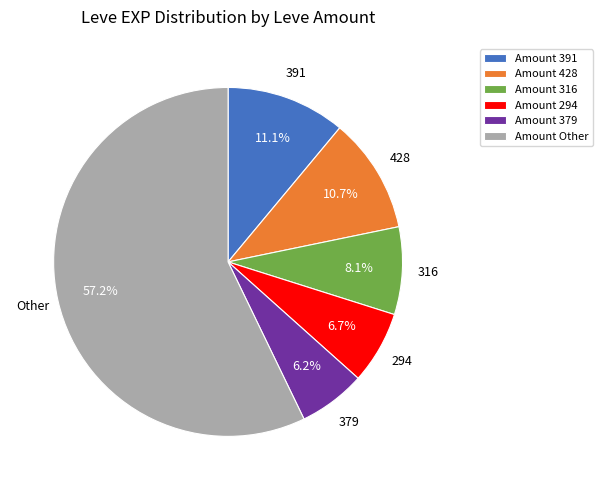

What is the ratio of the value at Other to the value at 294?

8.5